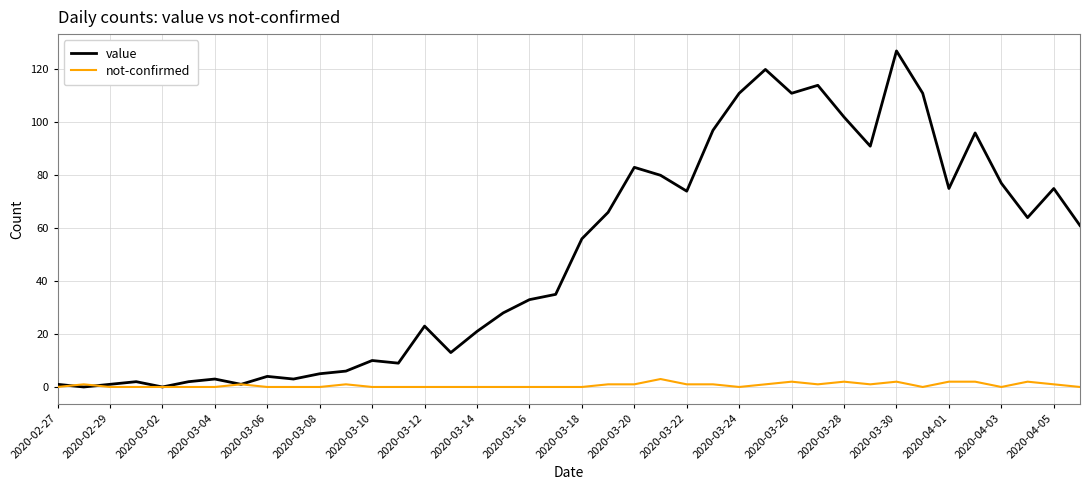

Which series has the largest total across all categories?

value